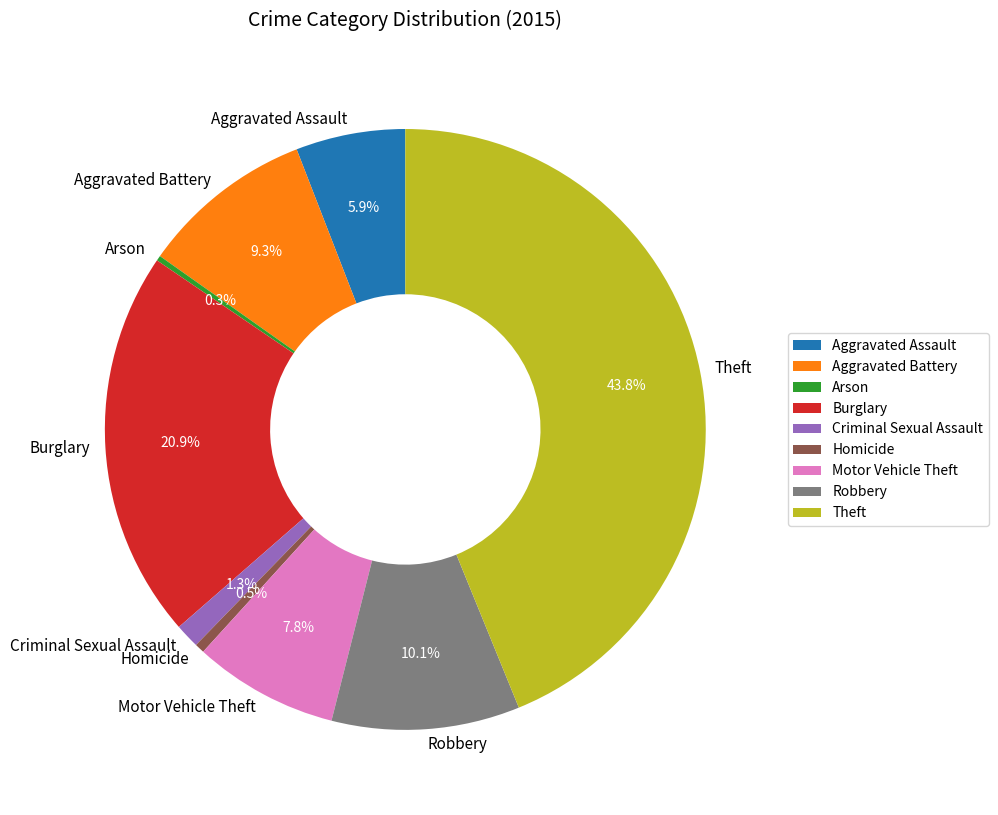

What is the largest slice in the pie chart?

Theft